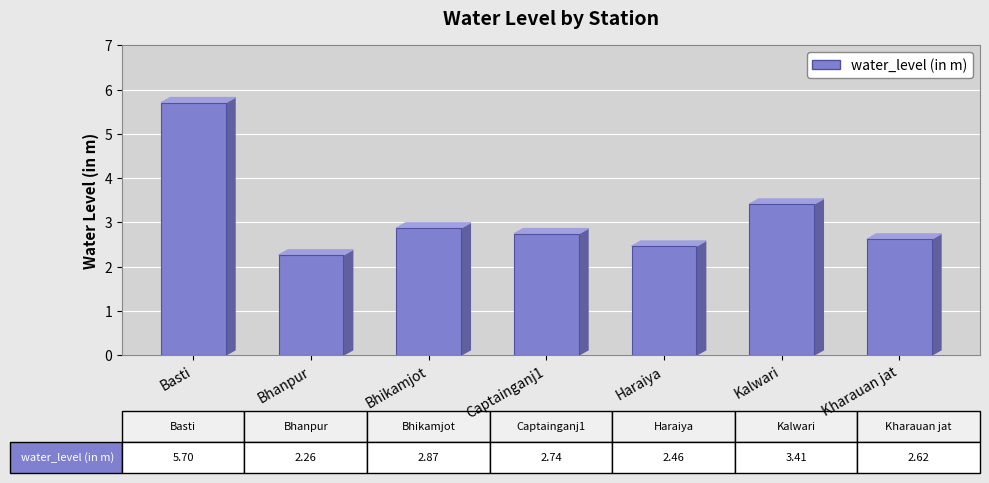

Reading right to left, what are all the values shown in this chart?

Kharauan jat=2.6	Kalwari=3.4	Haraiya=2.5	Captainganj1=2.7	Bhikamjot=2.9	Bhanpur=2.3	Basti=5.7